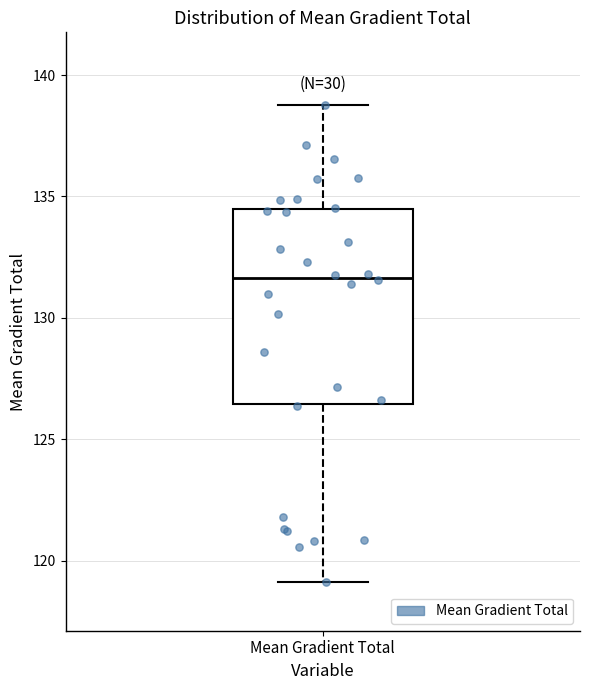

Transcribe this box plot: give where the median line is, the range the box spans, and where the two whiskers end, as read against the y-axis. The values are not printed on the chart, so give them approximately, as read against the axis.

median 131.5, box 126.5 to 134.5, whiskers 119.0 to 139.0